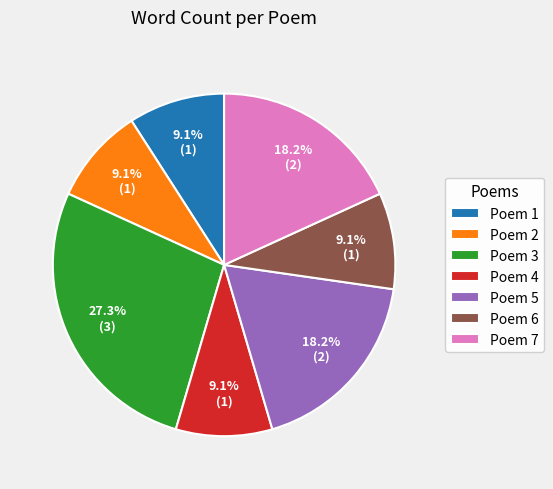

Which slice is the largest?

Poem 3